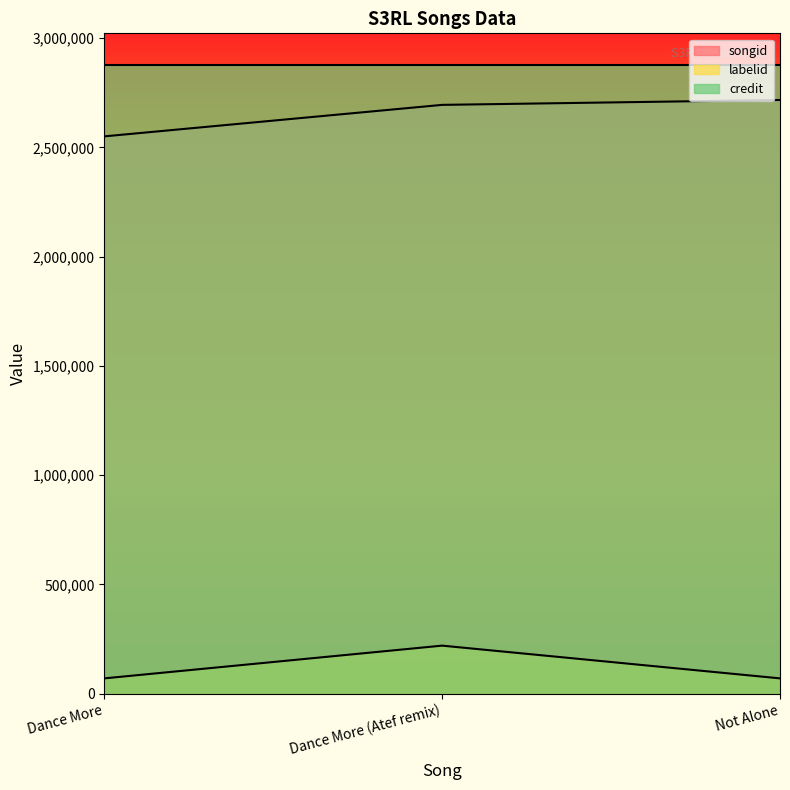

What is the label of the 3rd point from the right?

Dance More